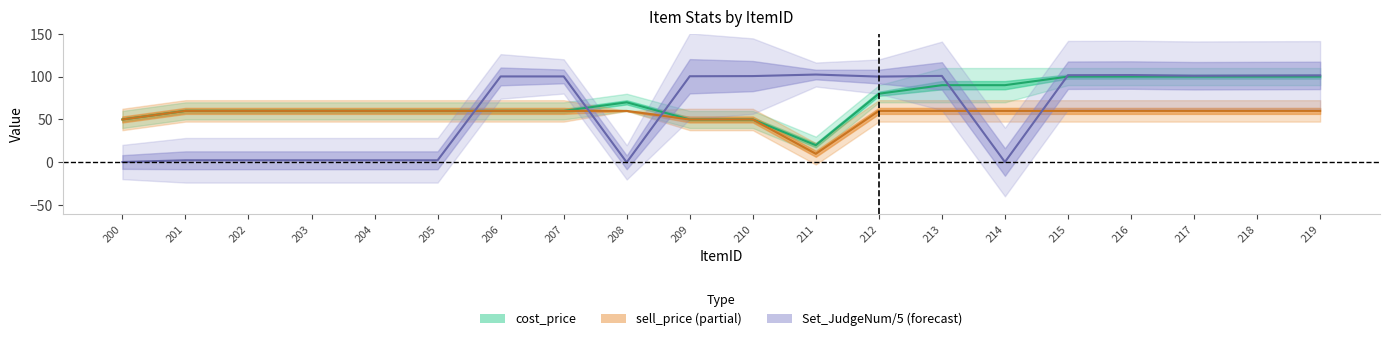

How many categories are shown in the chart?

20